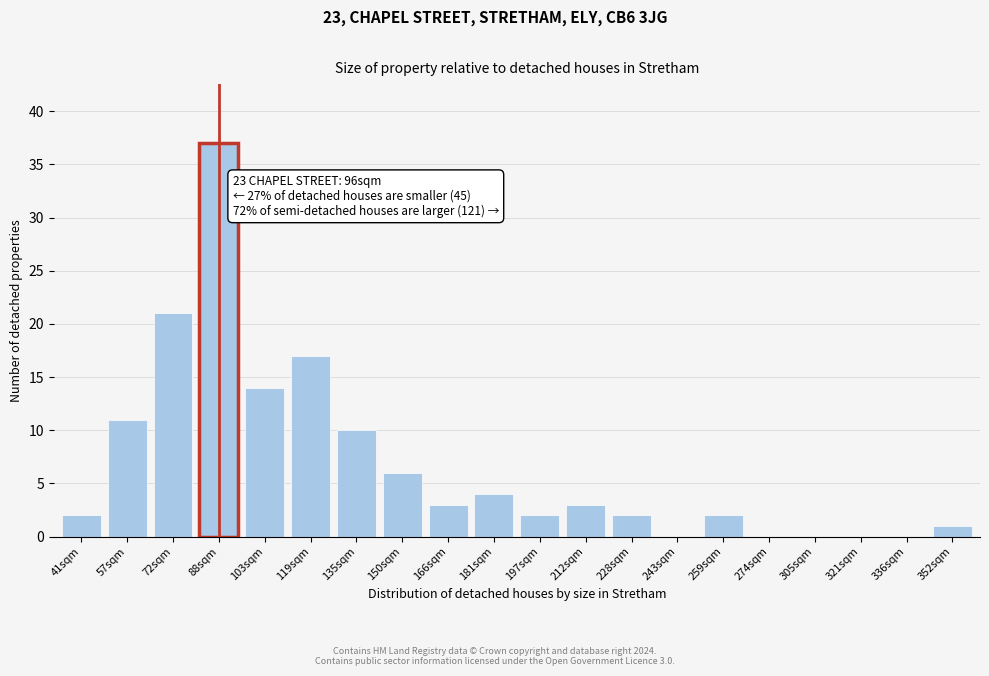

Reading left to right, list all the values displayed in this chart.

41sqm=2	57sqm=11	72sqm=21	88sqm=37	103sqm=14	119sqm=17	135sqm=10	150sqm=6	166sqm=3	181sqm=4	197sqm=2	212sqm=3	228sqm=2	243sqm=0	259sqm=2	274sqm=0	305sqm=0	321sqm=0	336sqm=0	352sqm=1